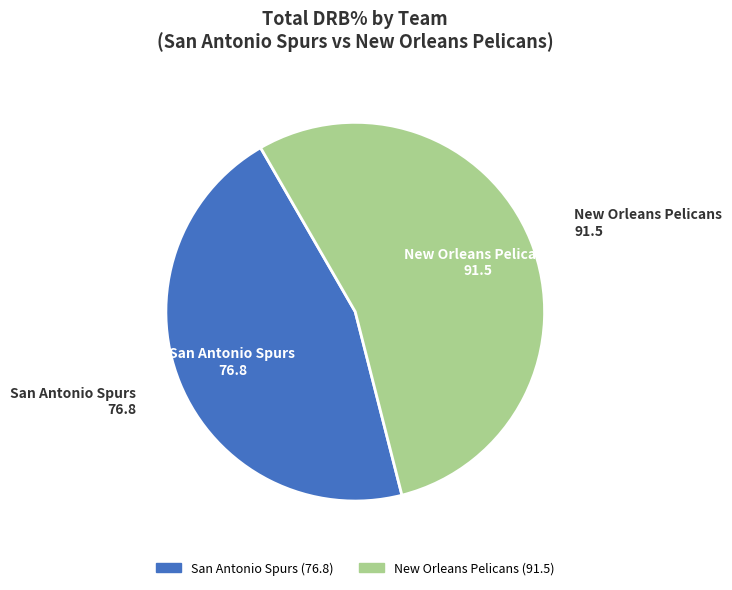

The New Orleans Pelicans slice represents 62% of the pie. True or false?

False